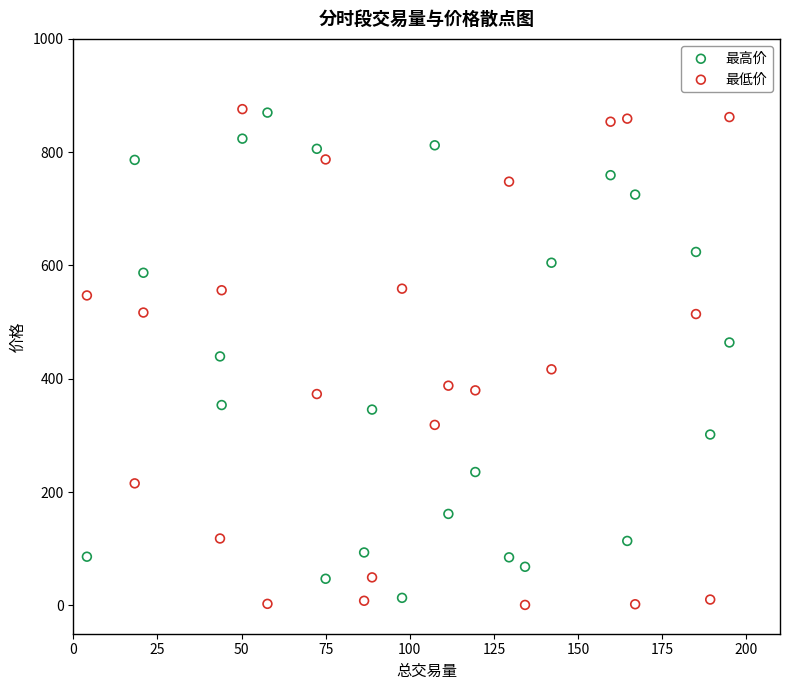

What is the X range (max minus min) for the scatter plot?

190.9